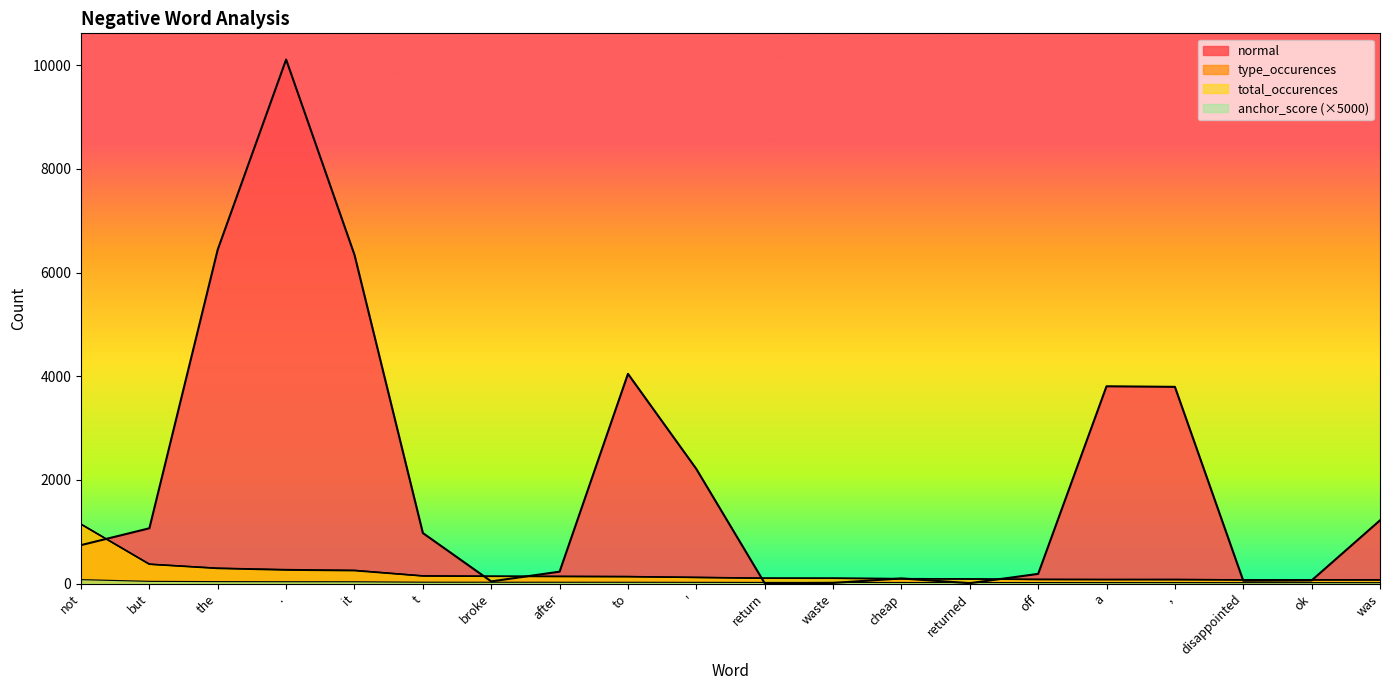

What is the sum of all anchor_score_neg values?

576.6